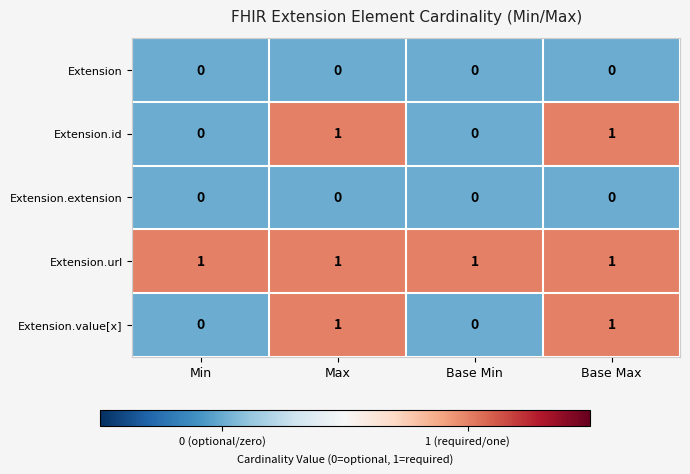

At how many categories does at least one series exceed 0?

4